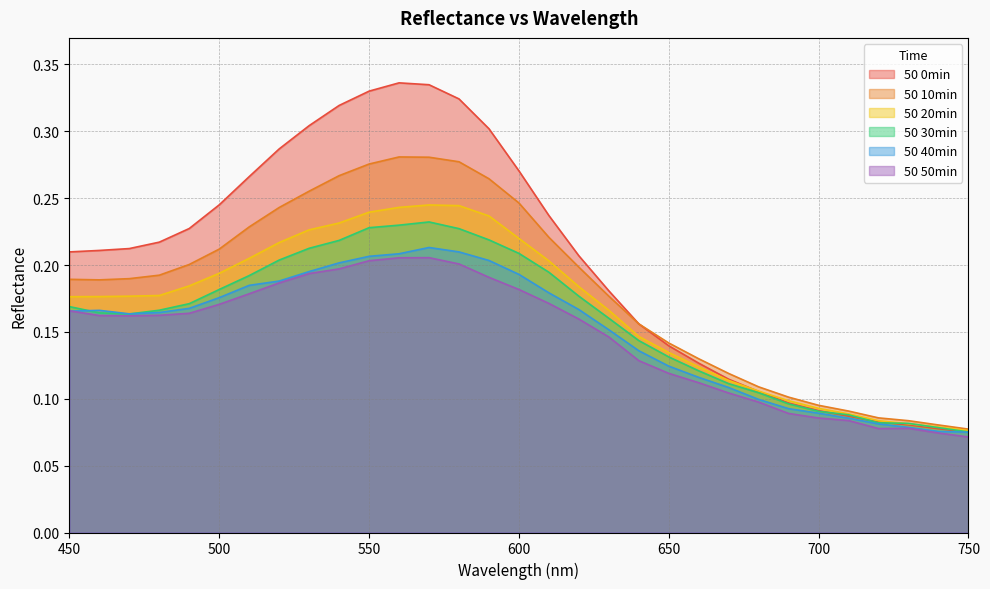

What are all the series names shown in the legend?

50 0min, 50 10min, 50 20min, 50 30min, 50 40min, 50 50min